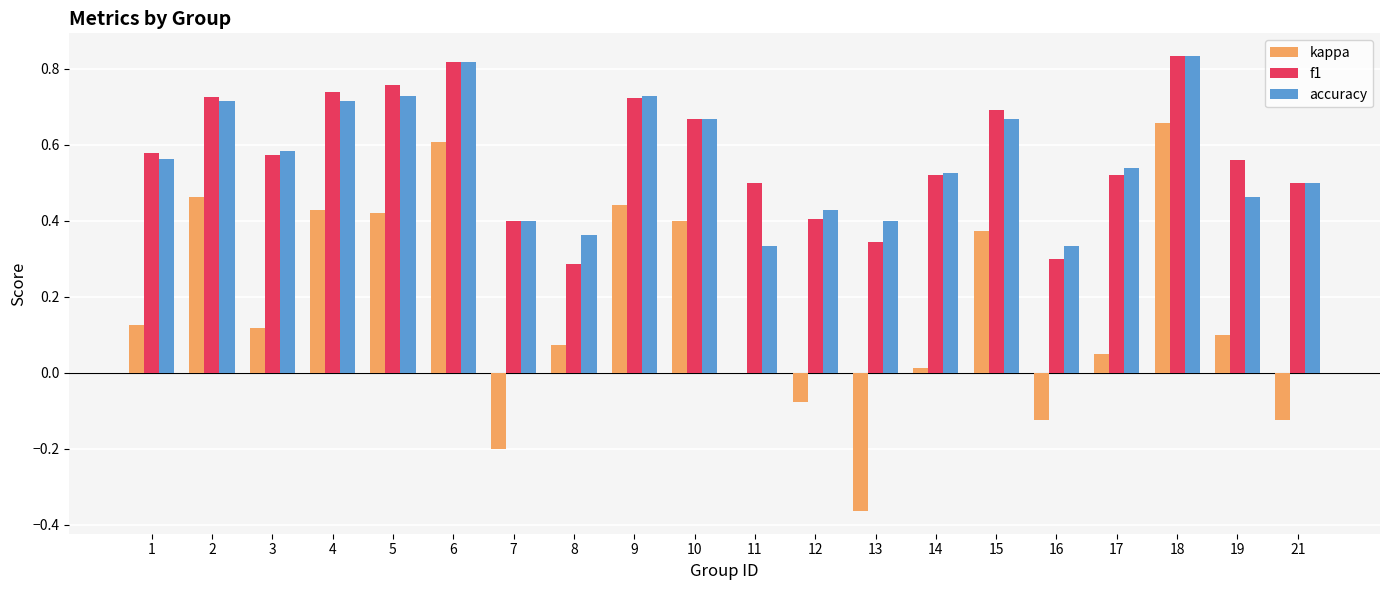

How many data points does each series have?

20